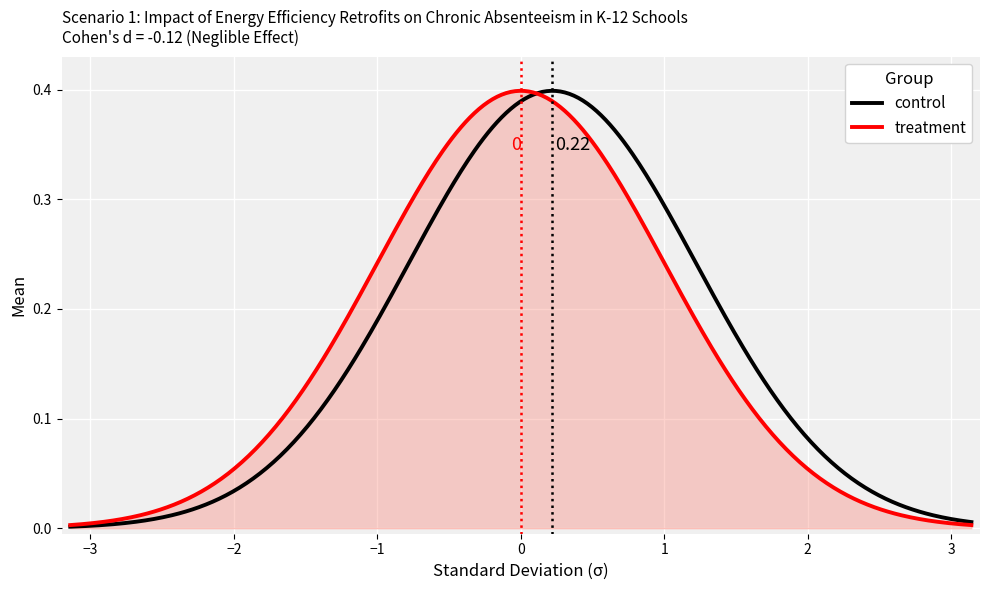

What are all the series names shown in the legend?

control, treatment